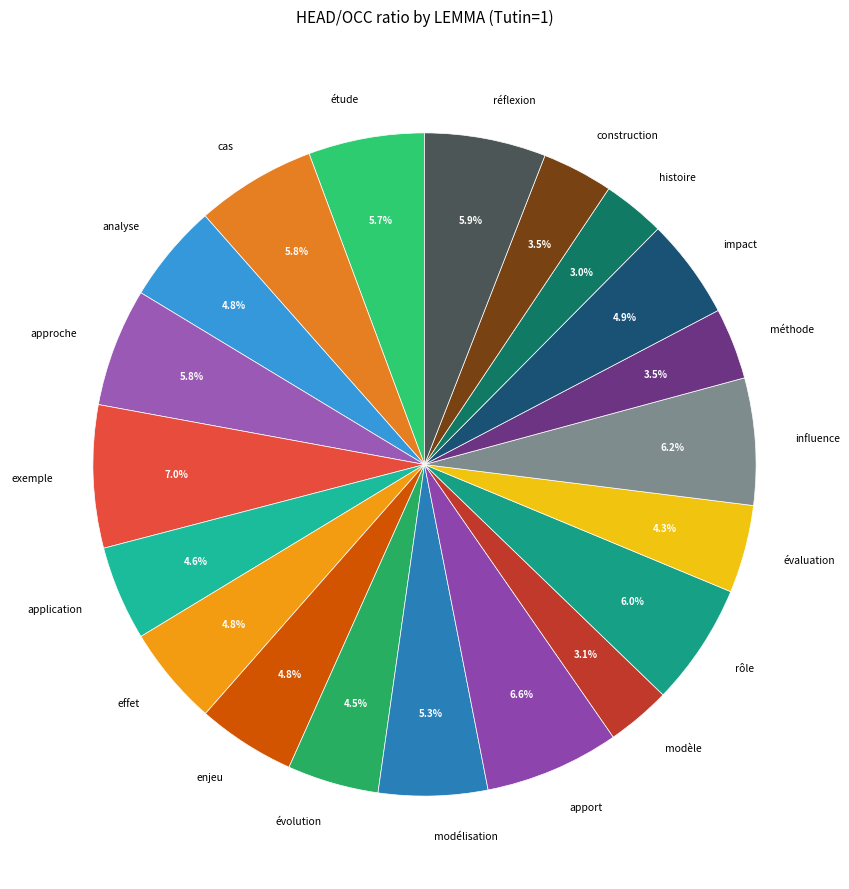

What percentage do rôle and modélisation together represent?

11.3%